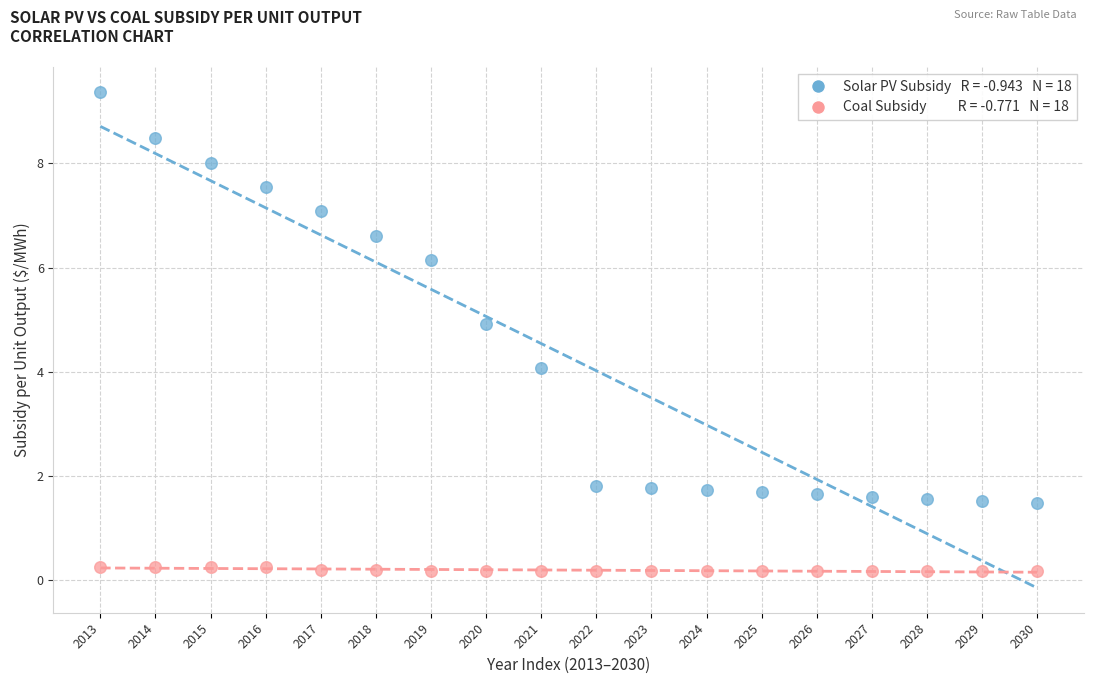

Across all data points, what is the range of Y values (max minus min)?

9.2